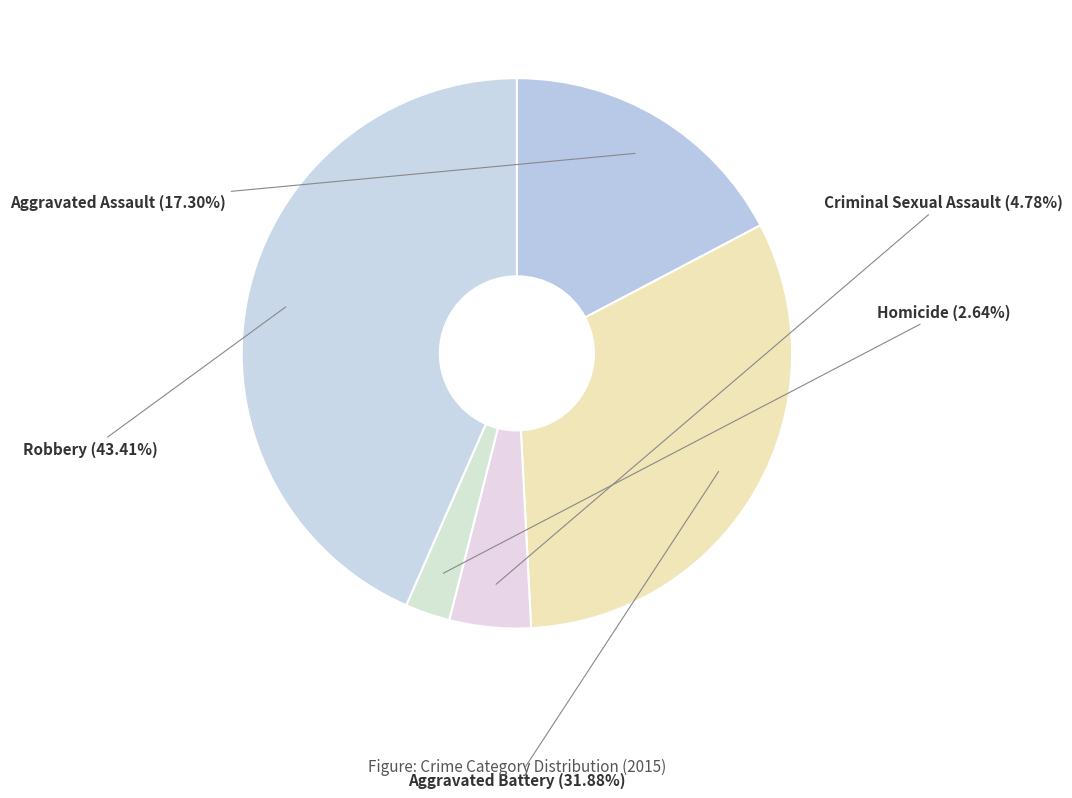

Approximately how many times larger is the value at Homicide compared to Aggravated Battery?

0.1